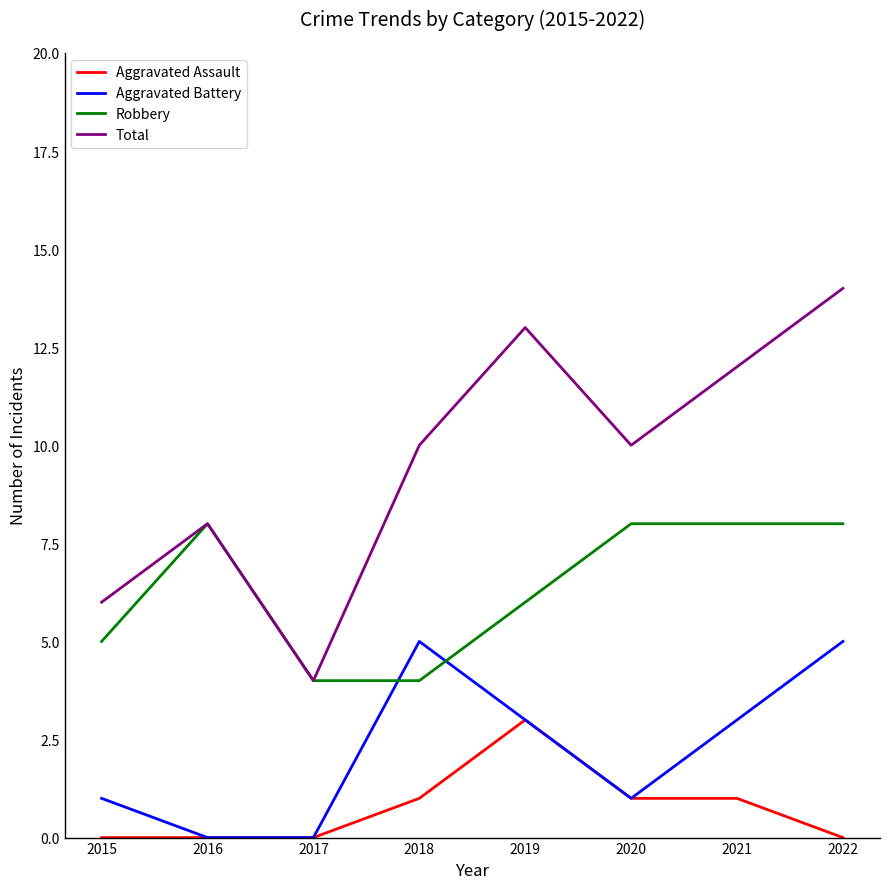

What is the maximum value shown in the chart?

14